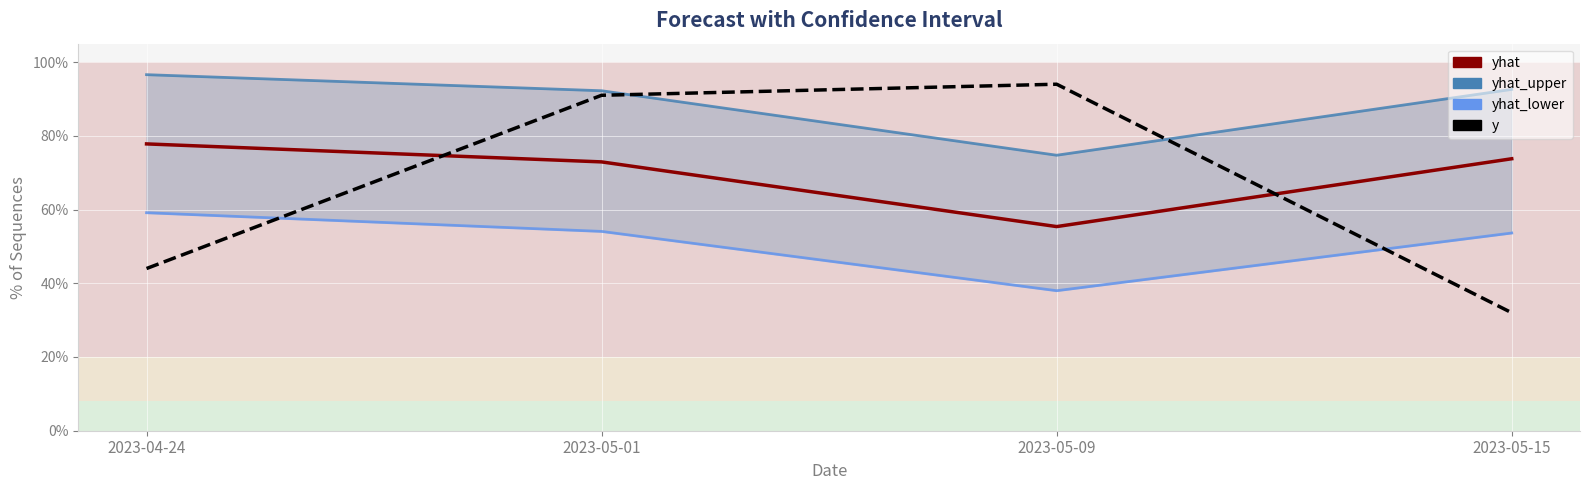

Between 2023-04-24 and 2023-05-15, which series saw the biggest shift?

y